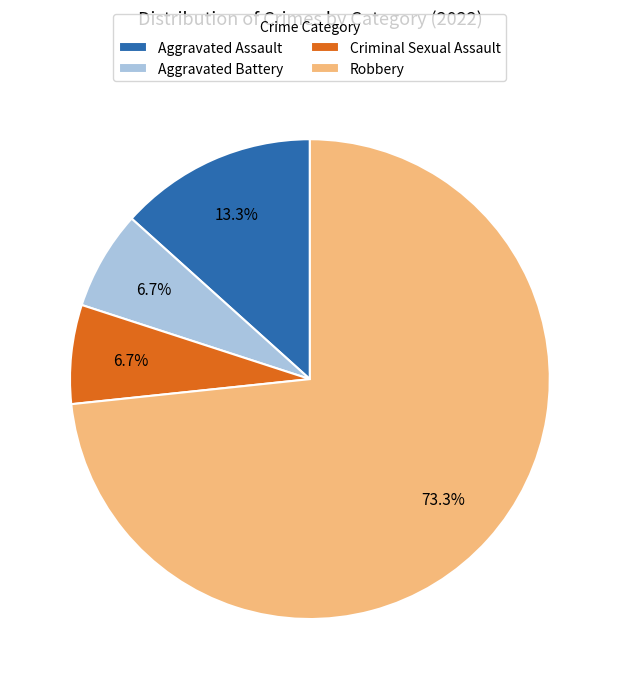

Does Aggravated Assault account for over 50% of the chart?

No